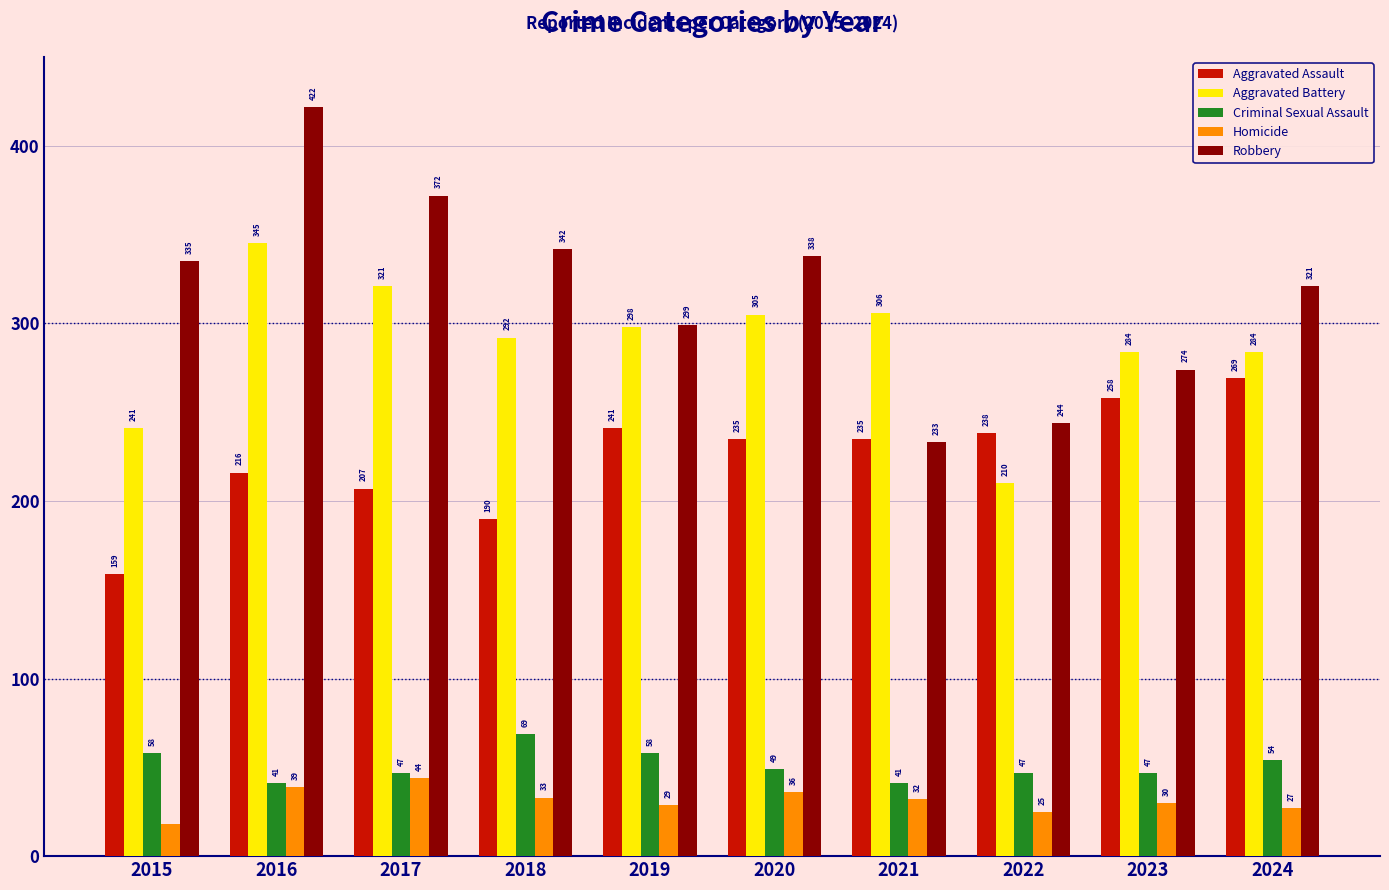

Reading left to right, list all the values displayed in this chart.

Aggravated Assault: 2015=159	2016=216	2017=207	2018=190	2019=241	2020=235	2021=235	2022=238	2023=258	2024=269
Aggravated Battery: 2015=241	2016=345	2017=321	2018=292	2019=298	2020=305	2021=306	2022=210	2023=284	2024=284
Criminal Sexual Assault: 2015=58	2016=41	2017=47	2018=69	2019=58	2020=49	2021=41	2022=47	2023=47	2024=54
Homicide: 2015=18	2016=39	2017=44	2018=33	2019=29	2020=36	2021=32	2022=25	2023=30	2024=27
Robbery: 2015=335	2016=422	2017=372	2018=342	2019=299	2020=338	2021=233	2022=244	2023=274	2024=321